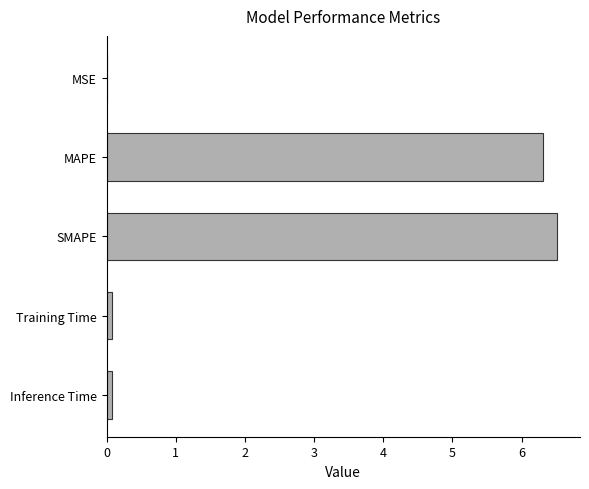

True or false: the data shows 4.6 at SMAPE.

False